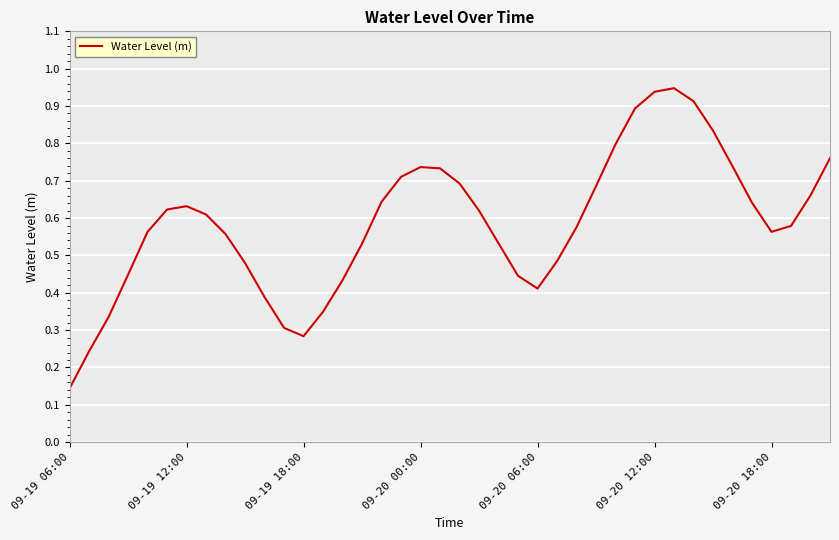

How many series are shown in this chart?

1